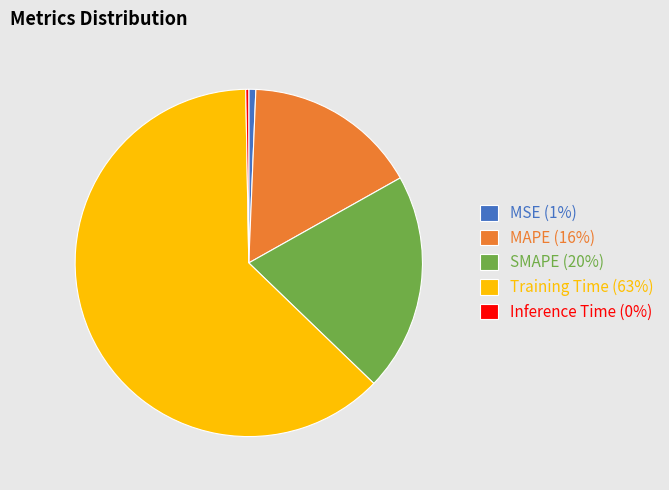

Do Training Time (63%) and MSE (1%) together represent more than half of the pie?

Yes